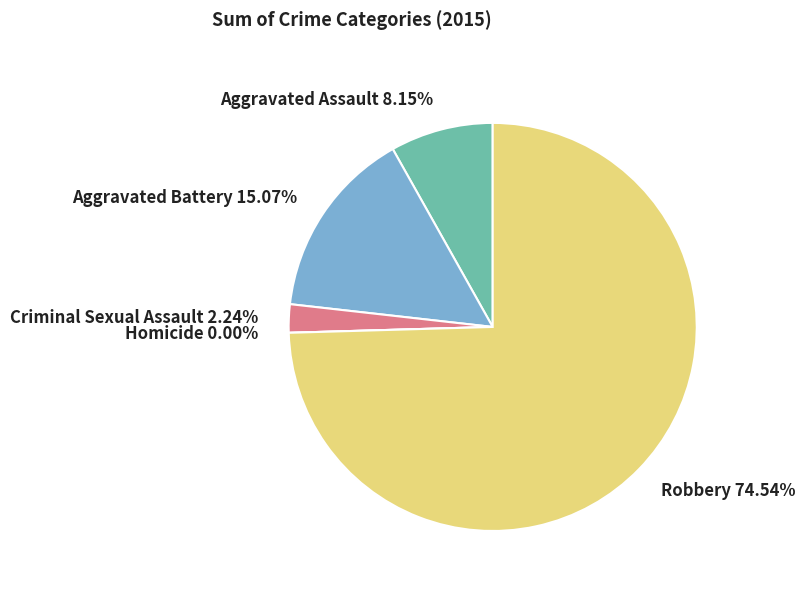

What percentage is the Aggravated Assault slice, to the nearest percent?

8%